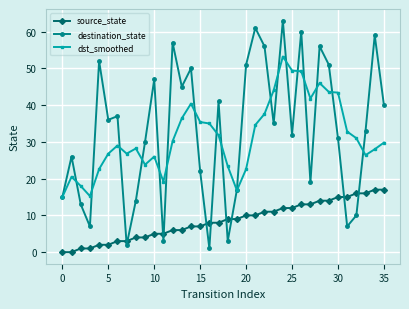

How many data points in destination_state are less than 35?

18